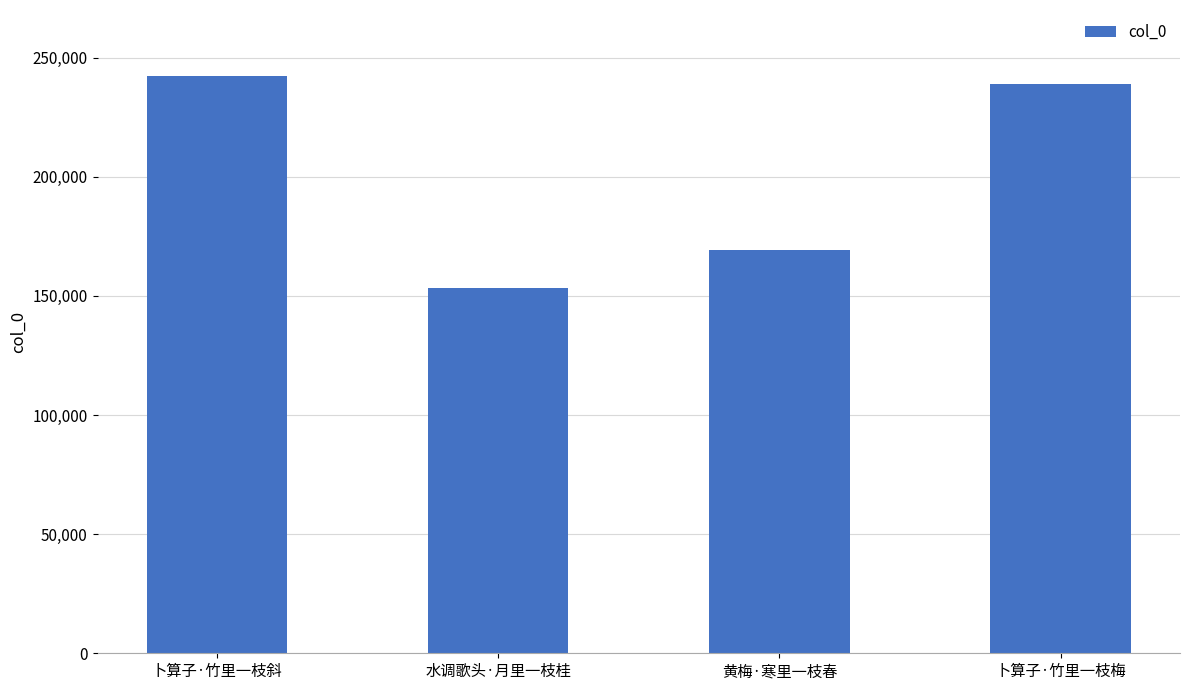

How many bars are there in total?

4